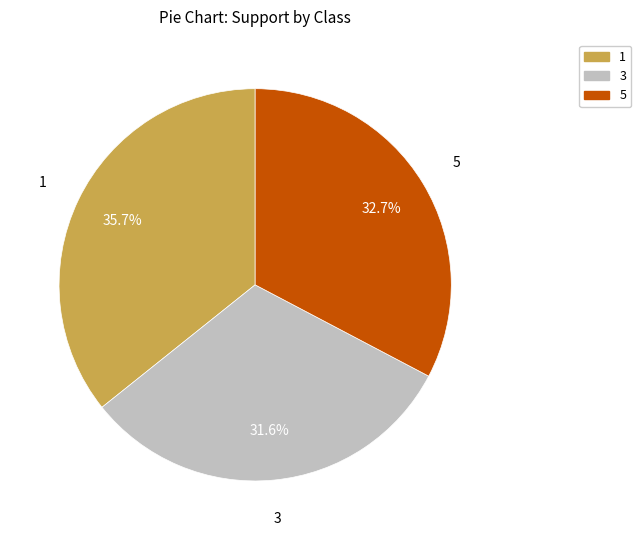

What is the smallest slice in the pie chart?

3